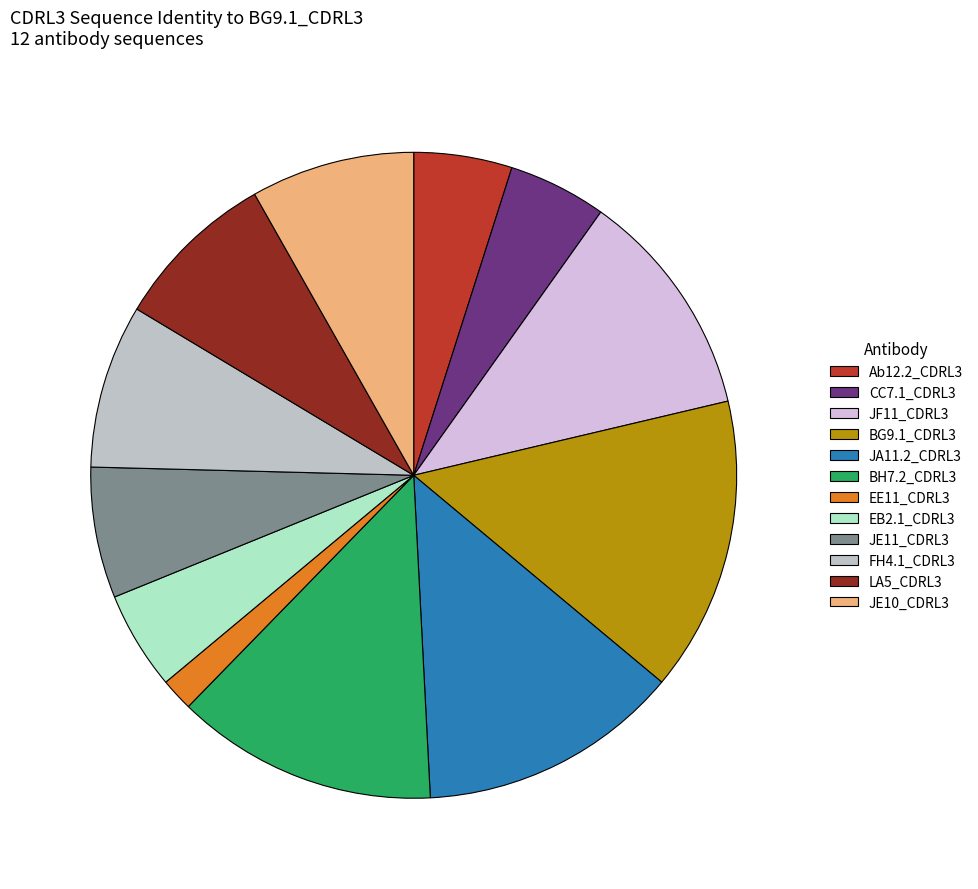

True or false: LA5_CDRL3 accounts for 8% of the total.

True